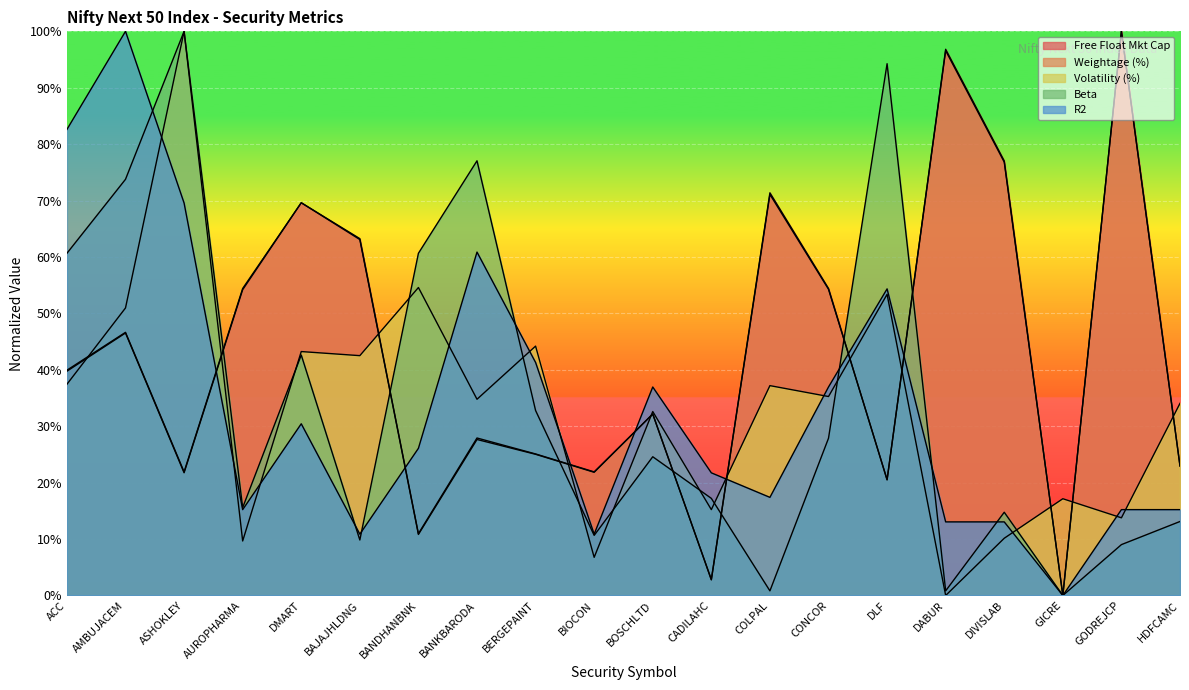

Between AMBUJACEM and AUROPHARMA, which is larger?

AUROPHARMA